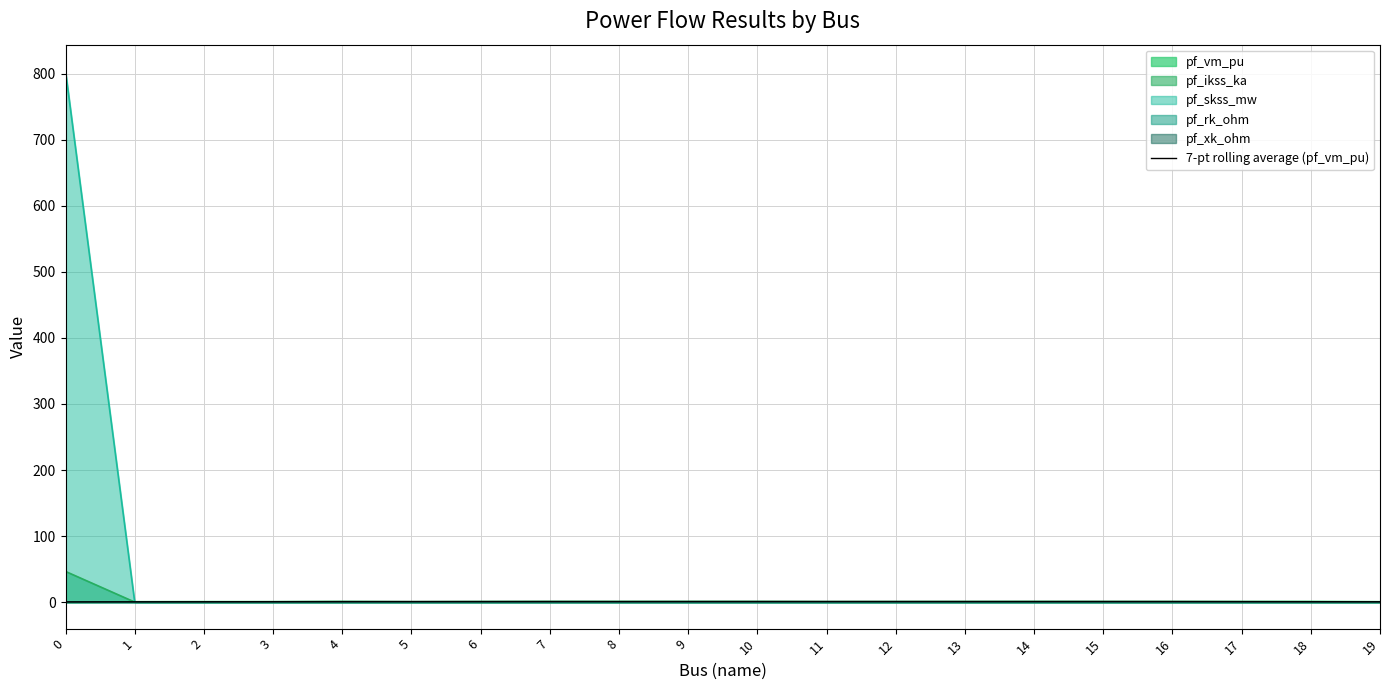

Reading left to right, what are all the values shown in this chart?

0.3	0.4	0.5	0.6	0.8	0.8	0.9	0.9	0.9	0.9	0.9	0.9	0.9	0.9	0.9	0.9	0.9	0.8	0.6	0.5